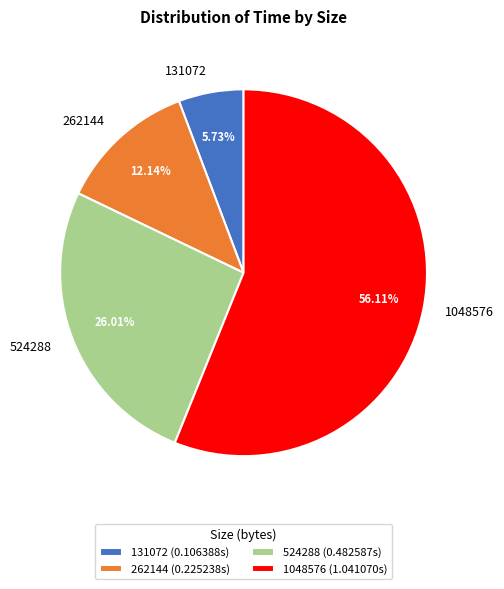

To the nearest percent, what percentage of the pie is 524288?

26%